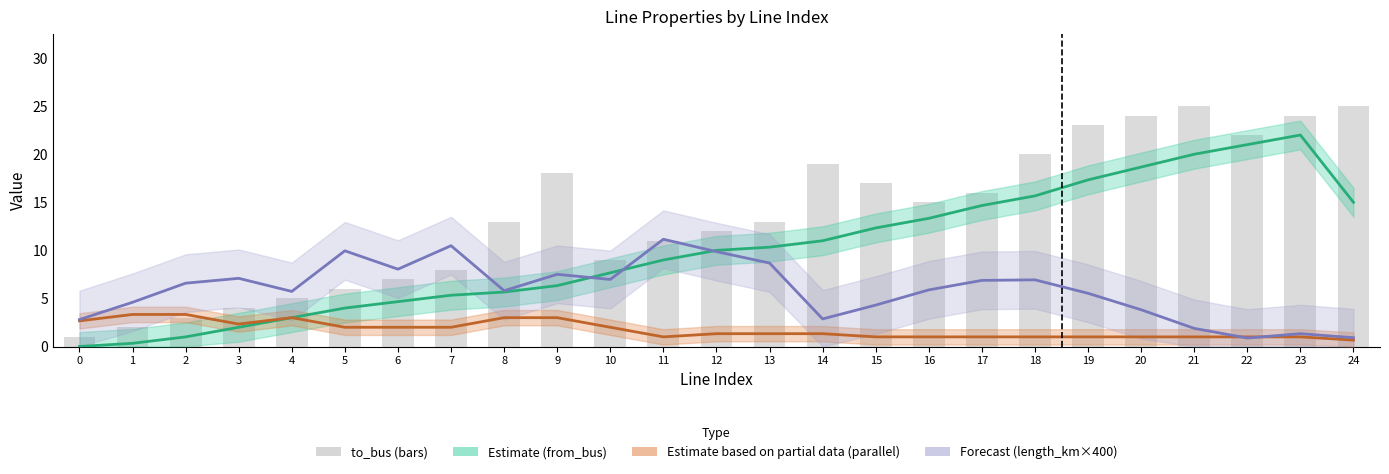

Rank the series by their maximum value, from lowest to highest.

parallel (Estimate partial), length_km×400 (Forecast), from_bus (Estimate), to_bus